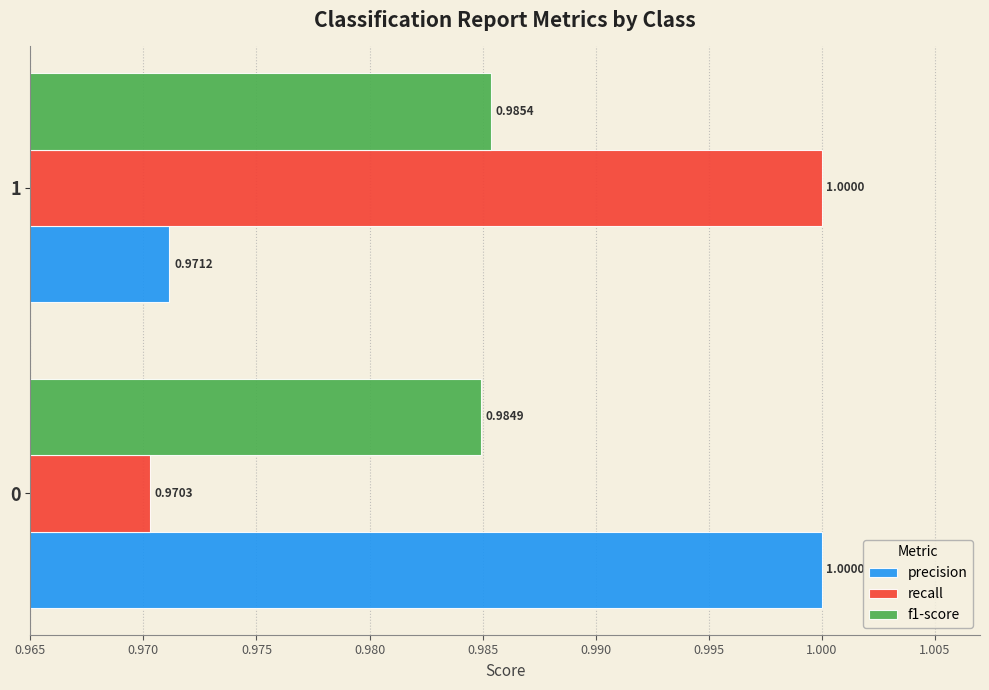

Which series has the largest total across all categories?

precision